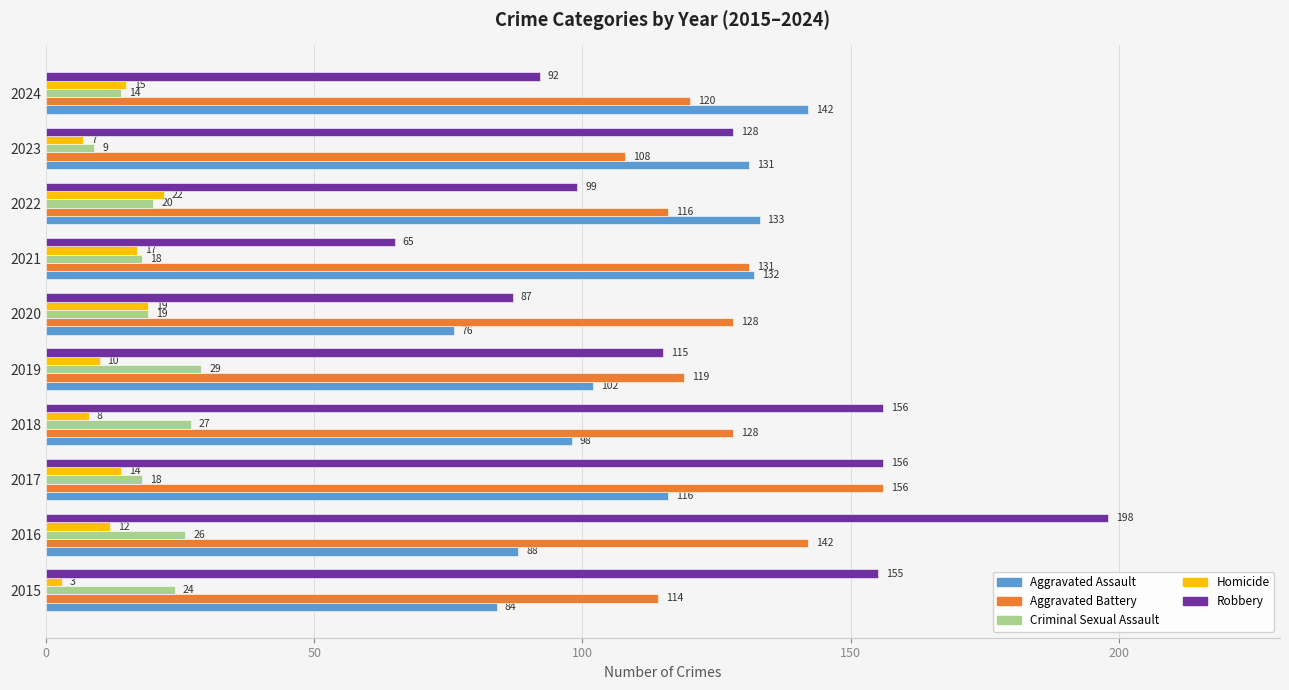

How many categories are shown in the chart?

10